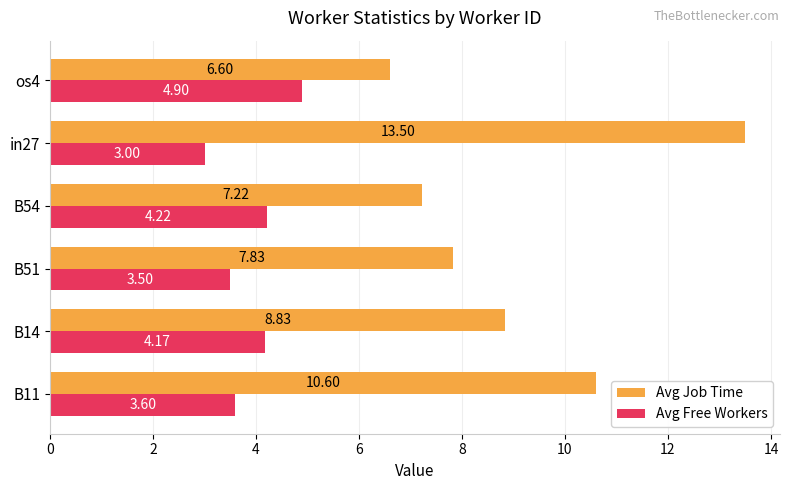

Which label corresponds to the smallest value in the chart?

in27